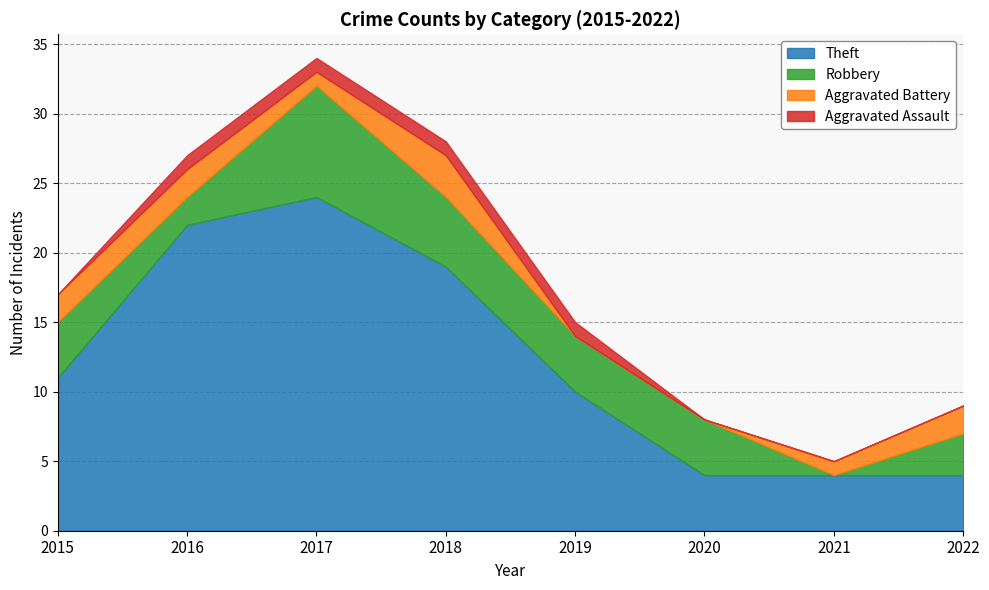

What are all the series names shown in the legend?

Theft, Robbery, Aggravated Battery, Aggravated Assault